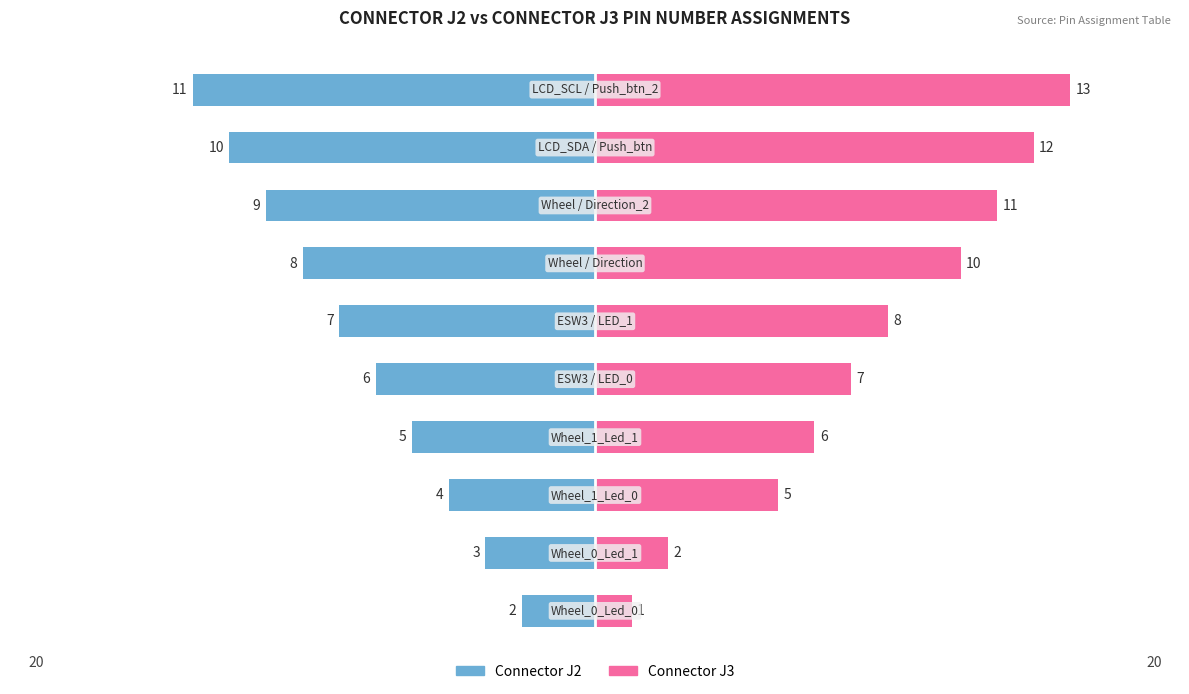

Is the value of Connector J3 at 5 greater than the value of Connector J2 at 2?

Yes